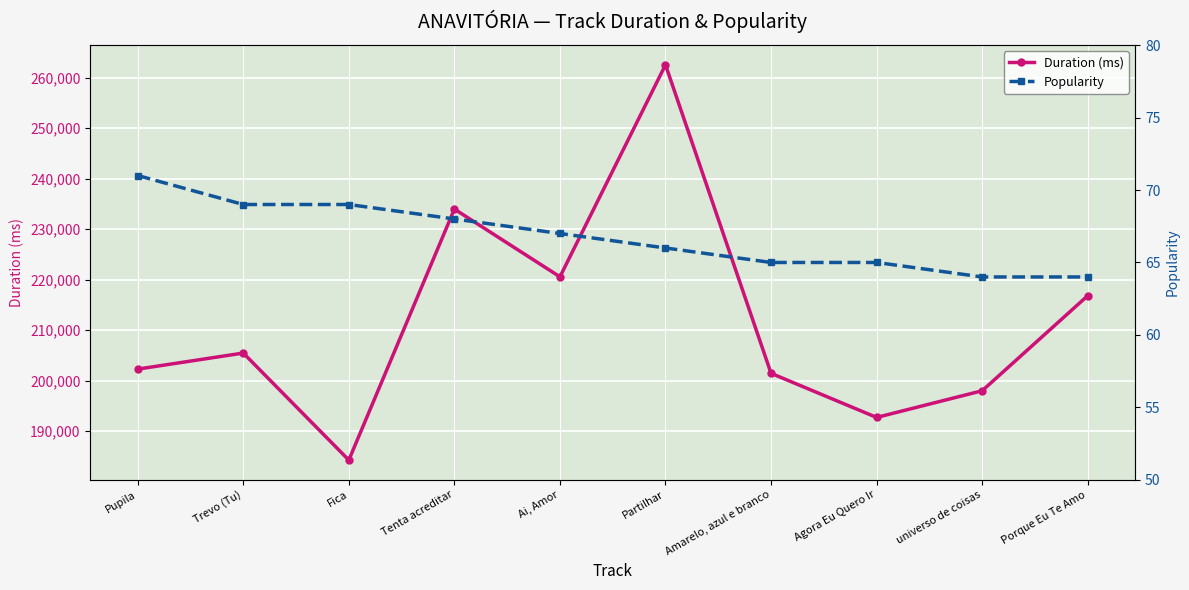

Which series has the widest spread of values?

Duration (ms)